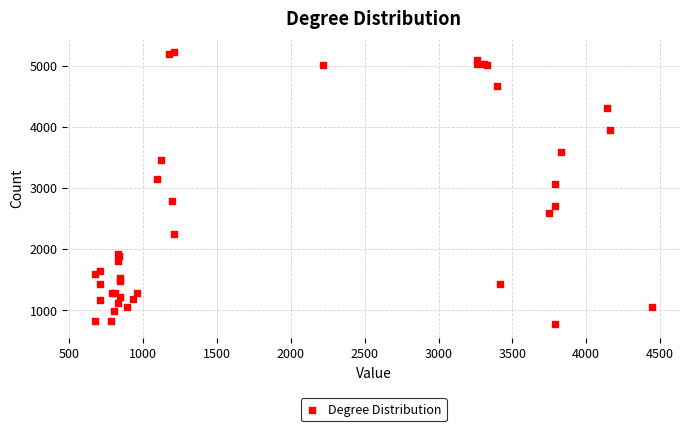

What Y value in the scatter plot is closest to 2994?

3053.9